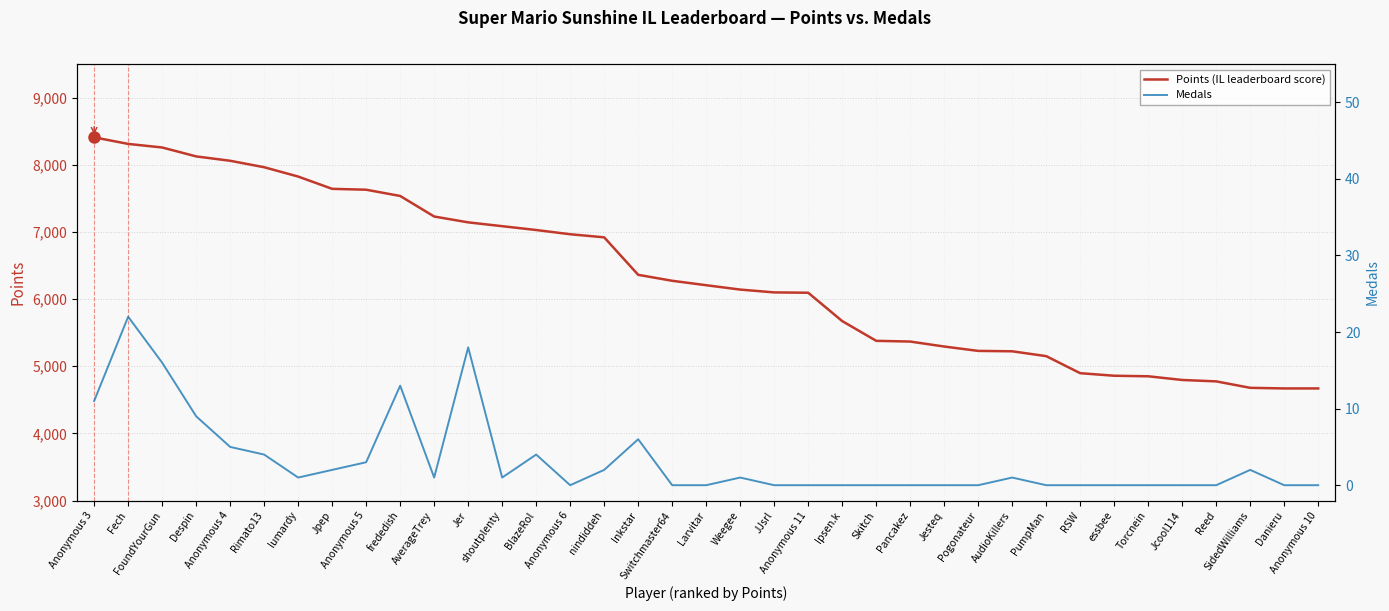

What is the maximum value shown in the chart?

8408